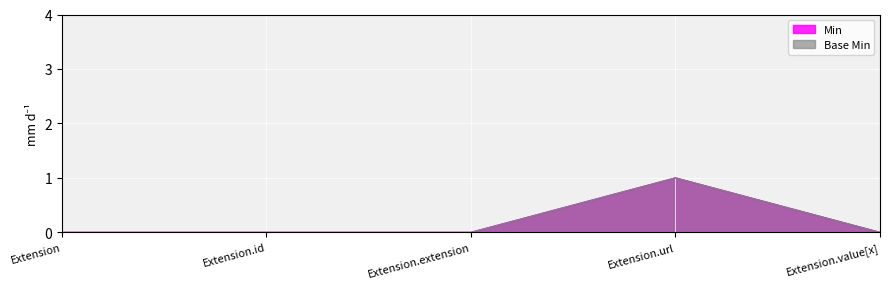

At Extension.extension, list the series in order from largest to smallest.

Min, Base Min